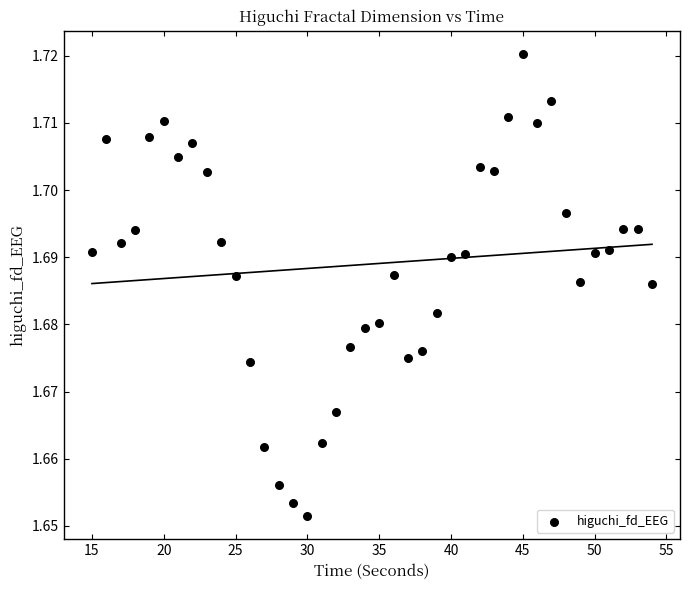

What is the range of X values (max minus min)?

39.0